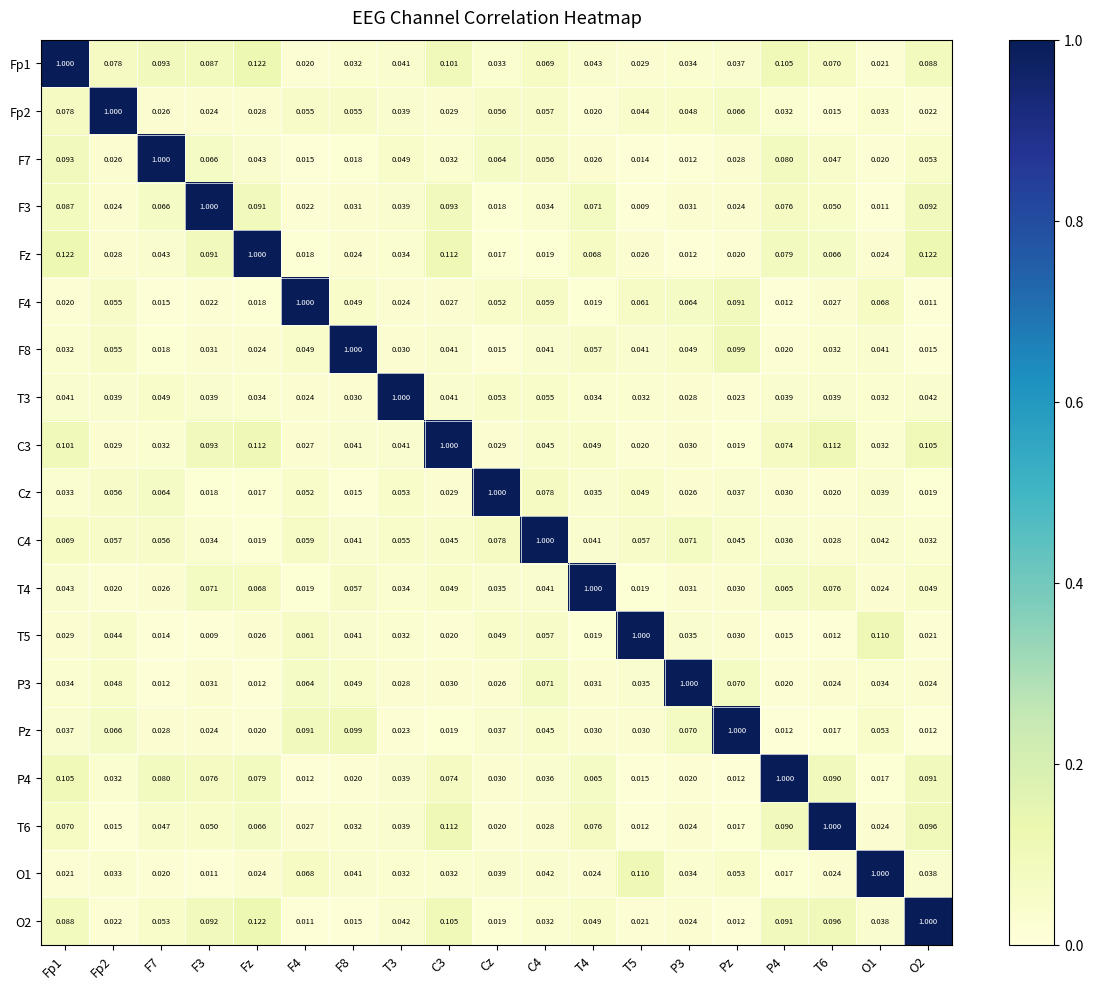

At which label does Pz reach its peak?

Pz